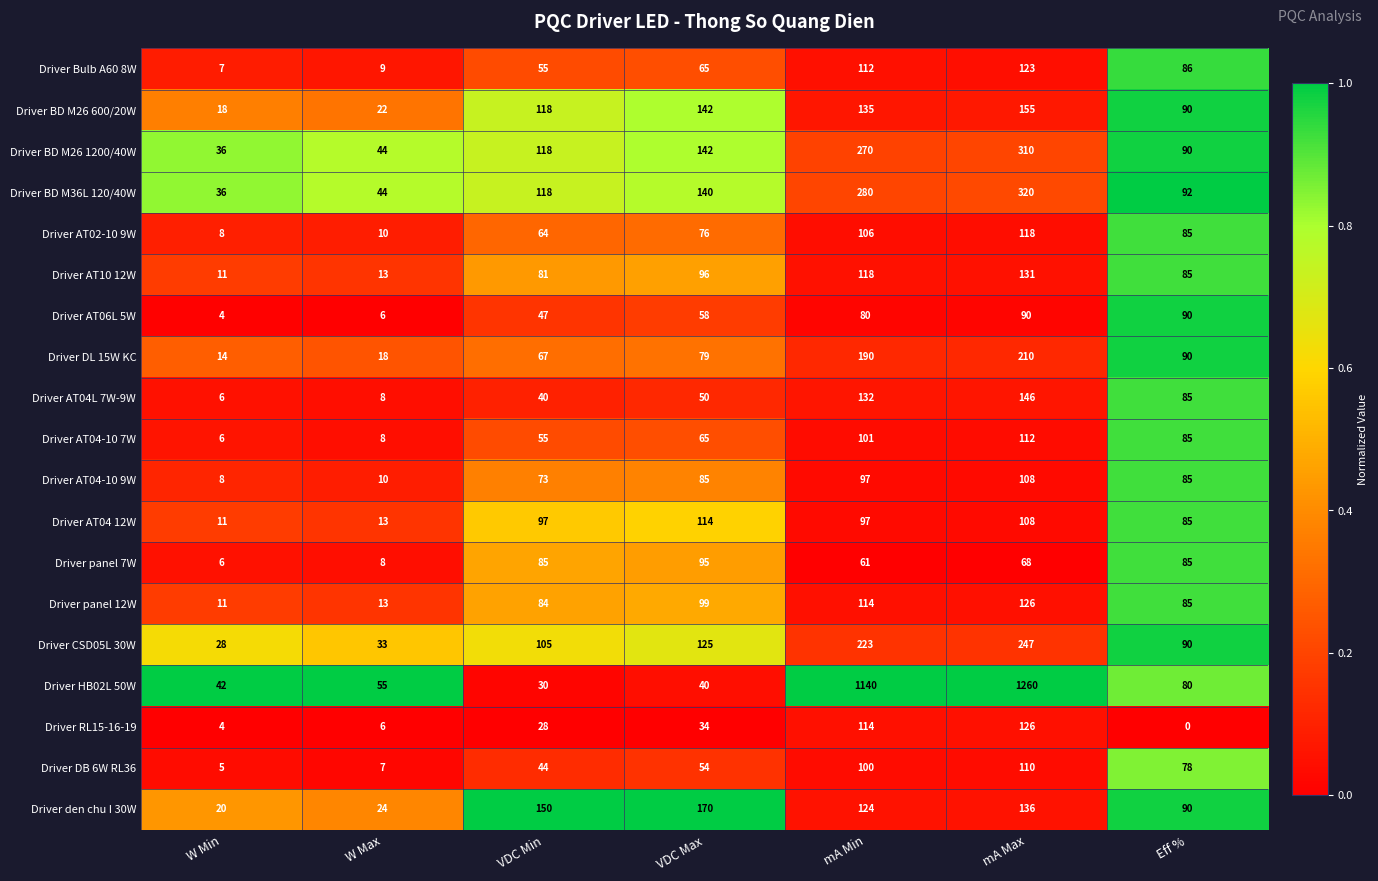

At how many categories does at least one series exceed 0?

7